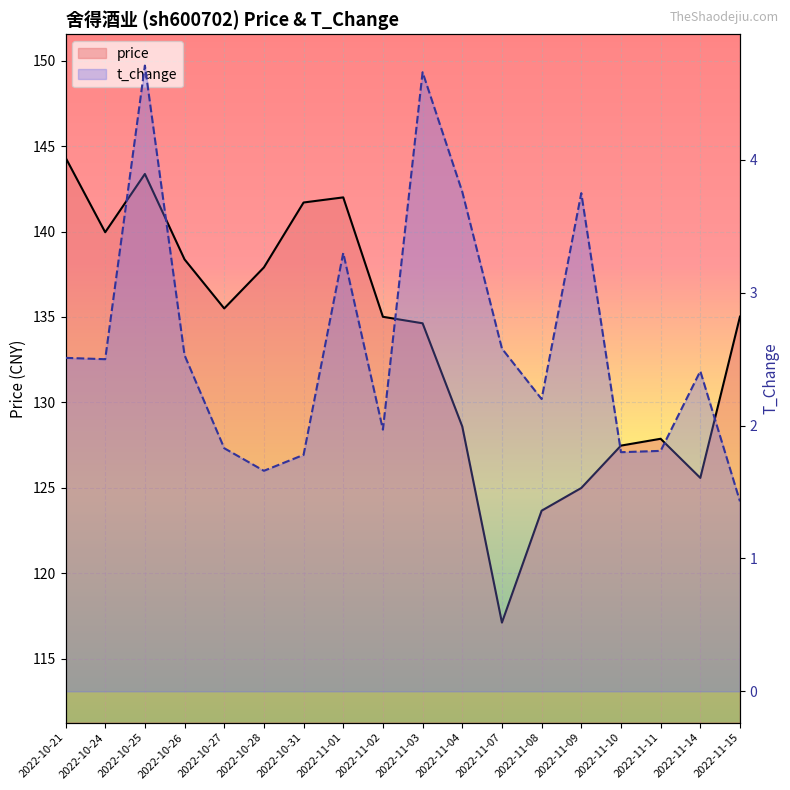

At how many categories does at least one series exceed 129?

11